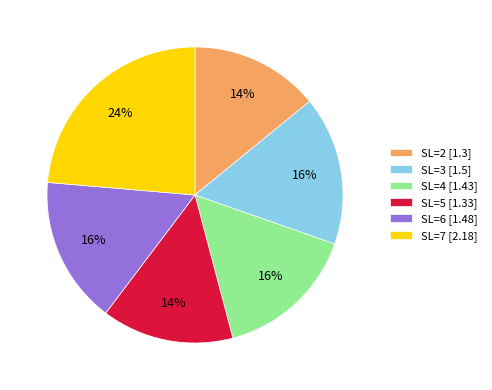

What is the largest slice in the pie chart?

SL=7